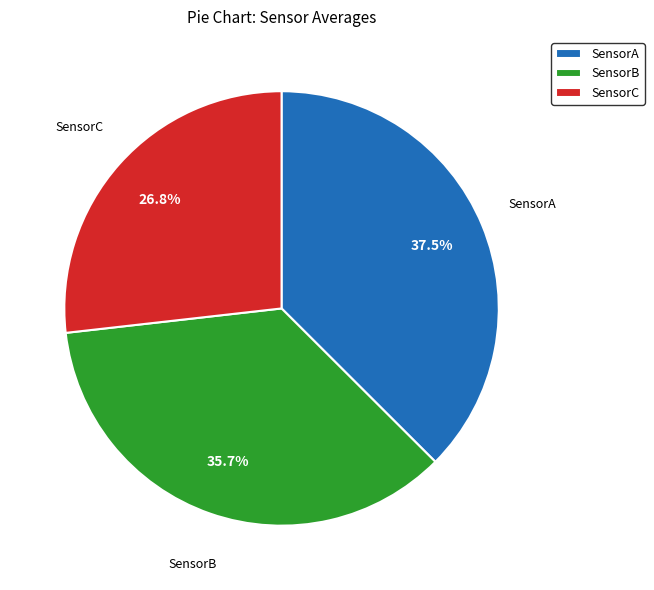

True or false: SensorB accounts for 47% of the total.

False